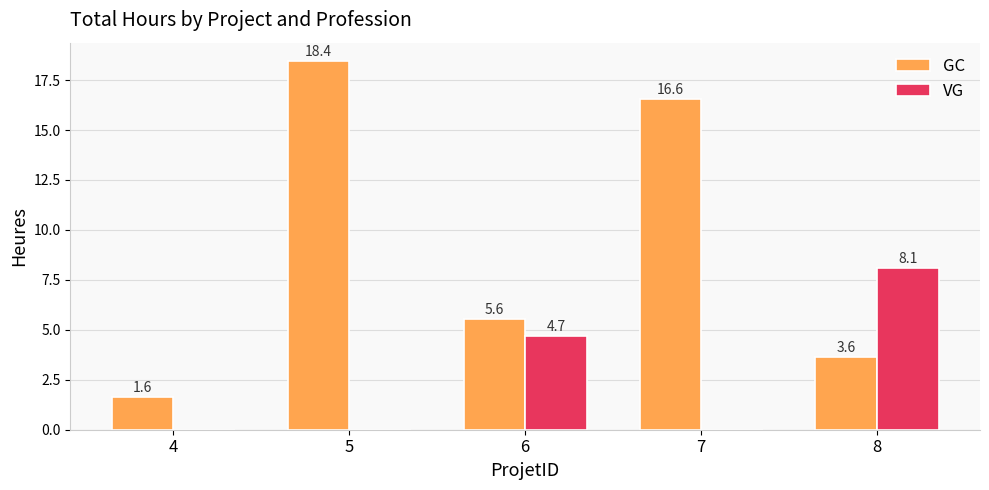

What are all the series names shown in the legend?

GC, VG